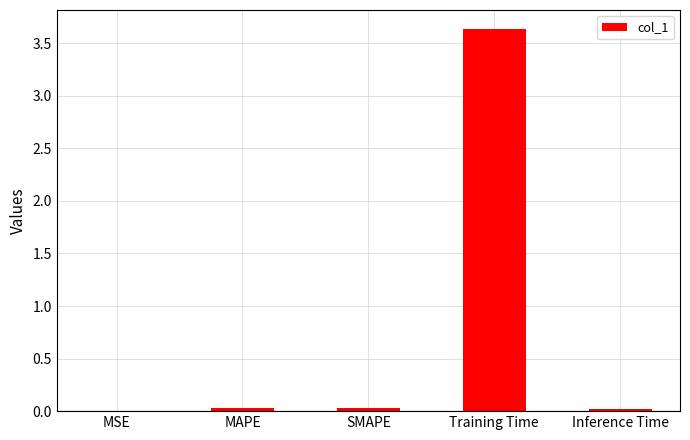

What is the sum of all values?

3.7